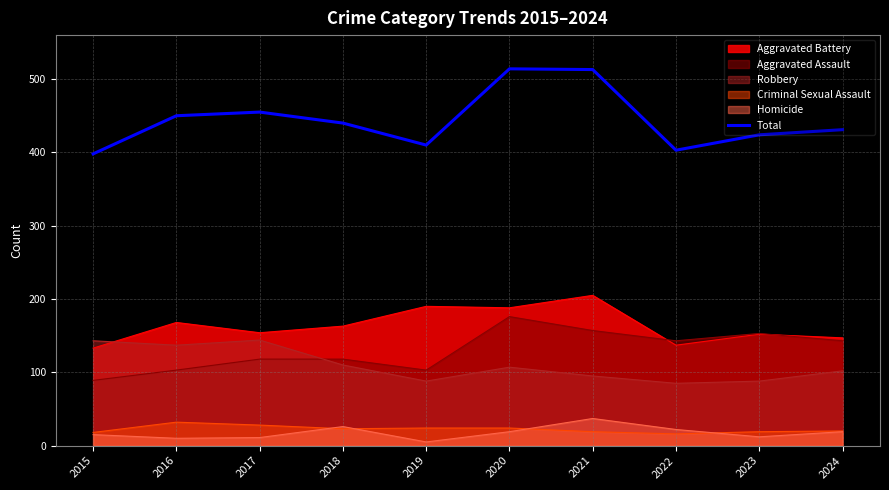

At which category does the chart reach its peak across all series?

2020